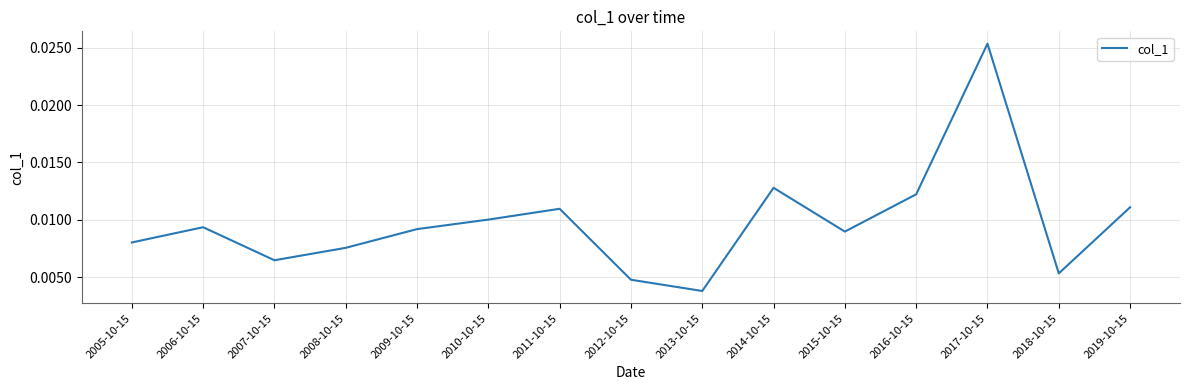

Where is the data nearest to the value 0?

2013-10-15